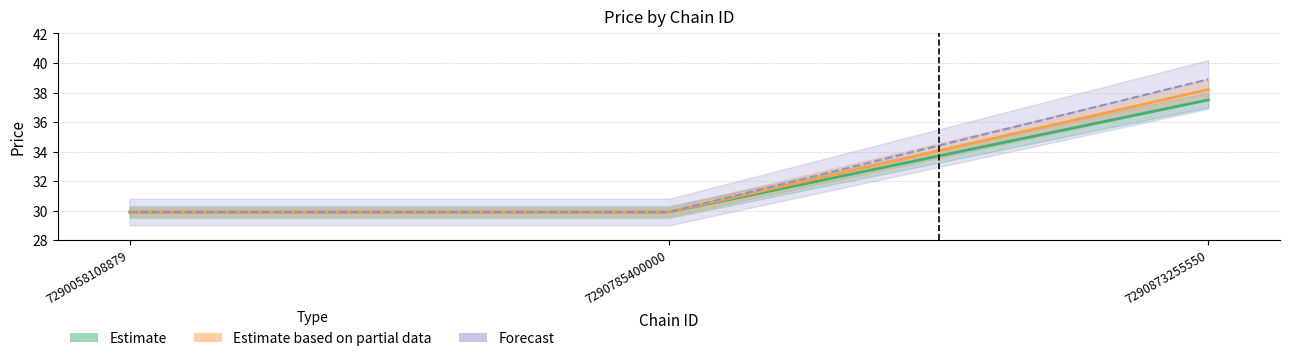

Does the chart contain stacked bars?

No